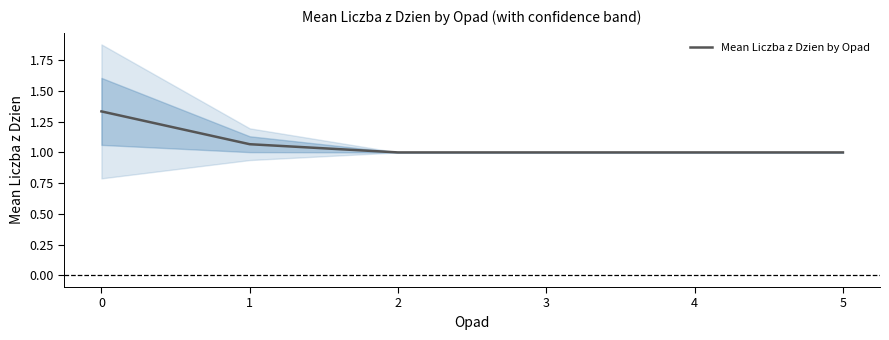

Rank the categories by value from highest to lowest.

0, 1, 2, 3, 4, 5